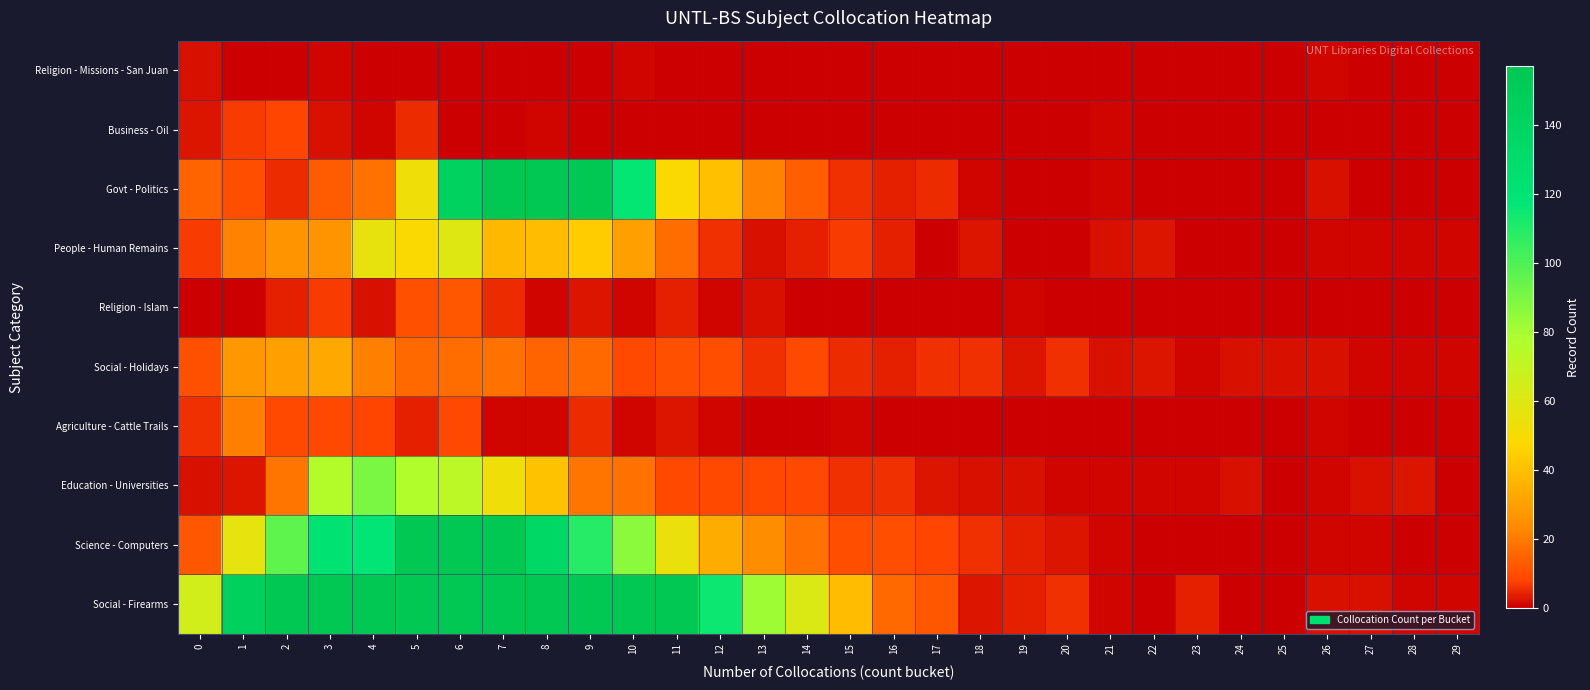

What is the difference between the highest and lowest values at 7?

507